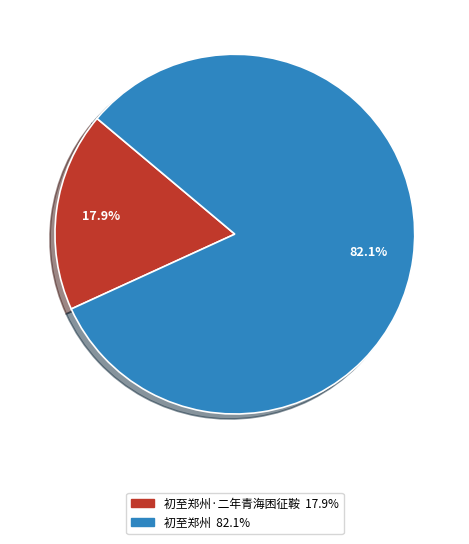

Is there a majority slice in this chart?

Yes